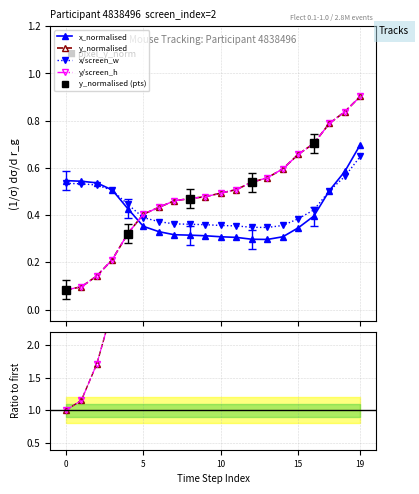

How many lines are shown in the chart?

4